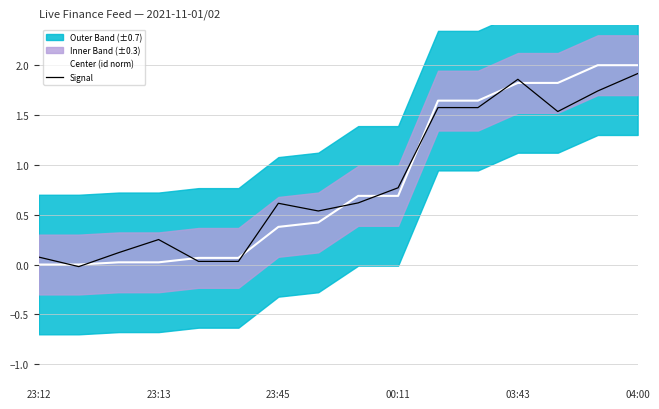

Which series ends up on top after the final intersection of Signal and Center (id norm)?

Center (id norm)